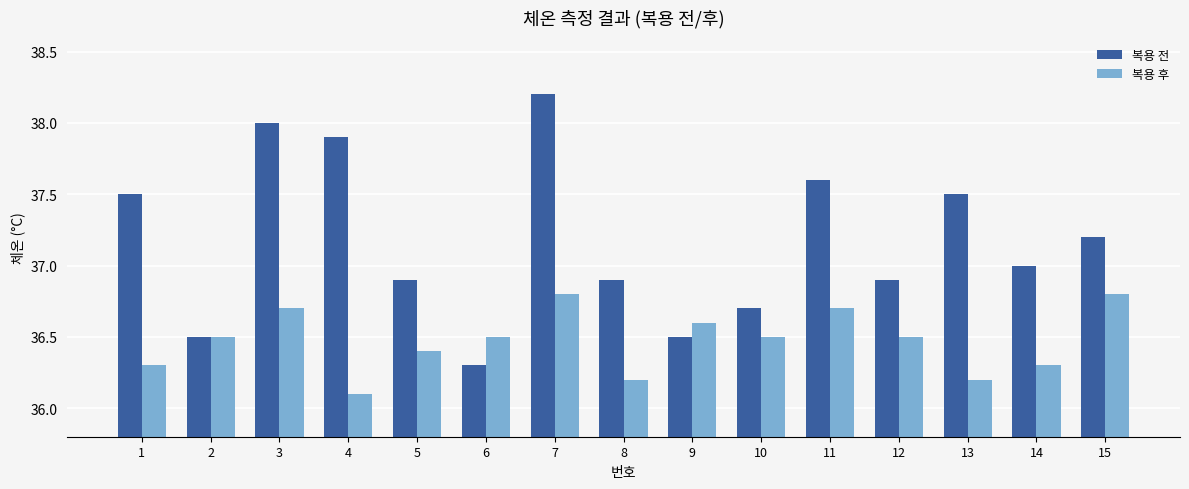

What are all the series names shown in the legend?

복용 전, 복용 후